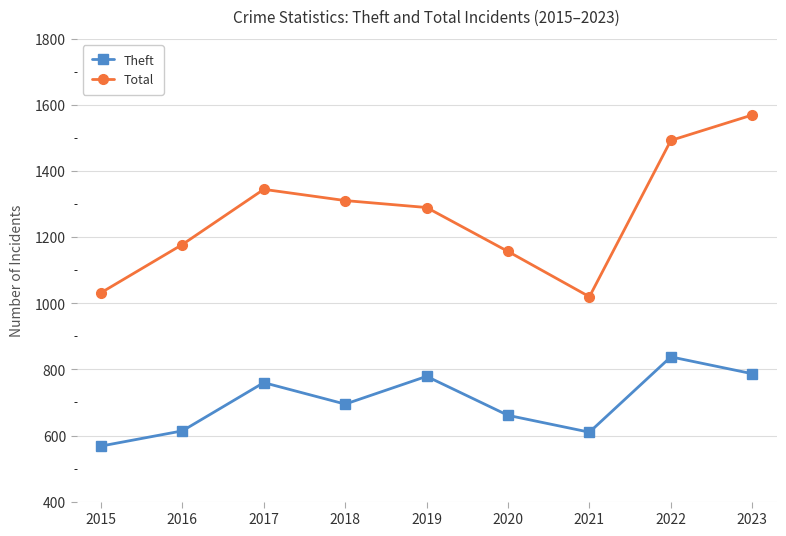

True or false: Total and Theft intersect in this chart.

False